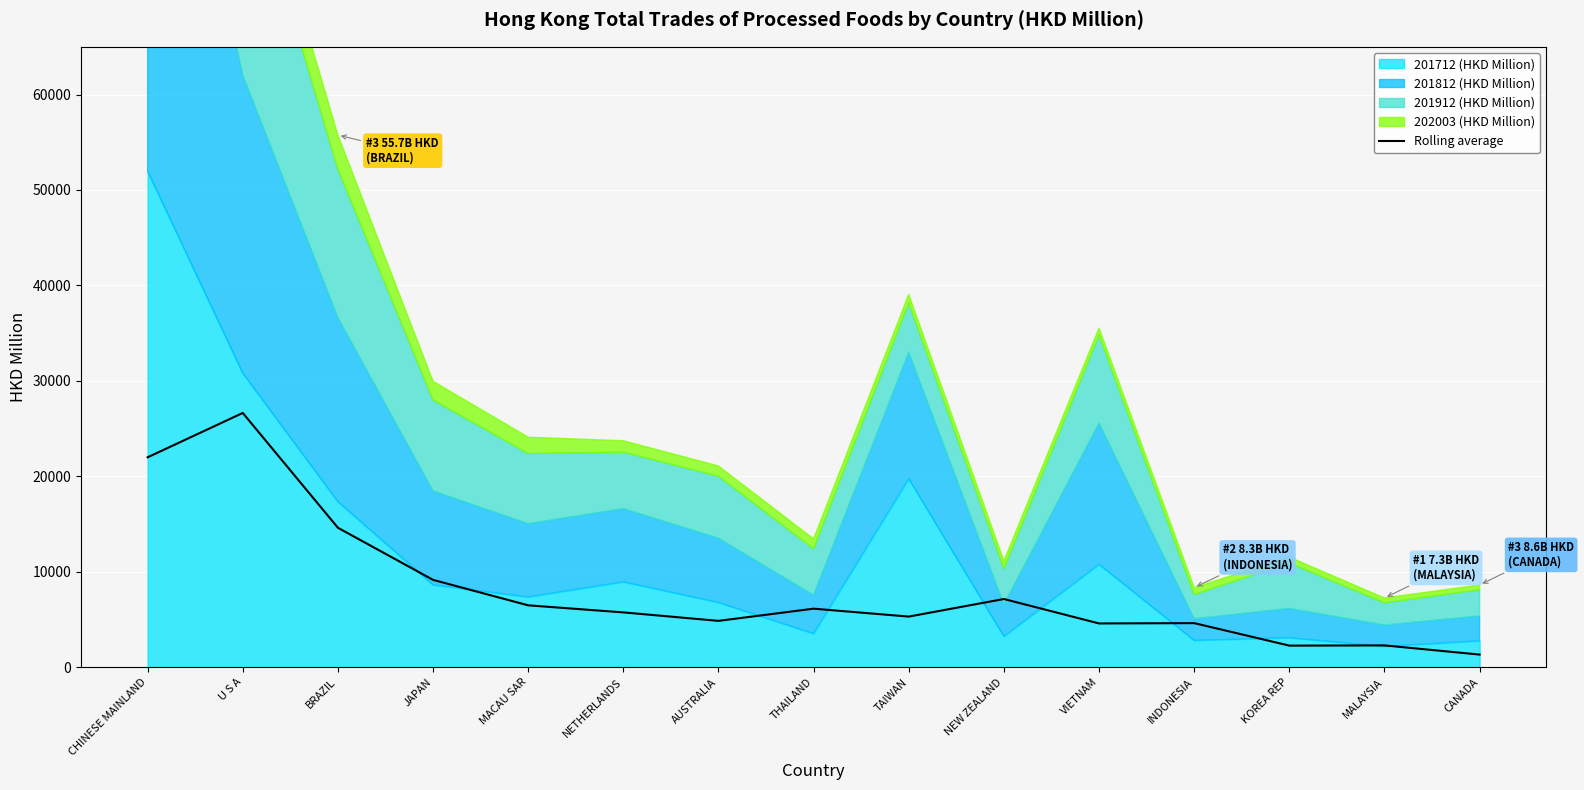

True or false: the data has more than 2 interior local peaks.

True